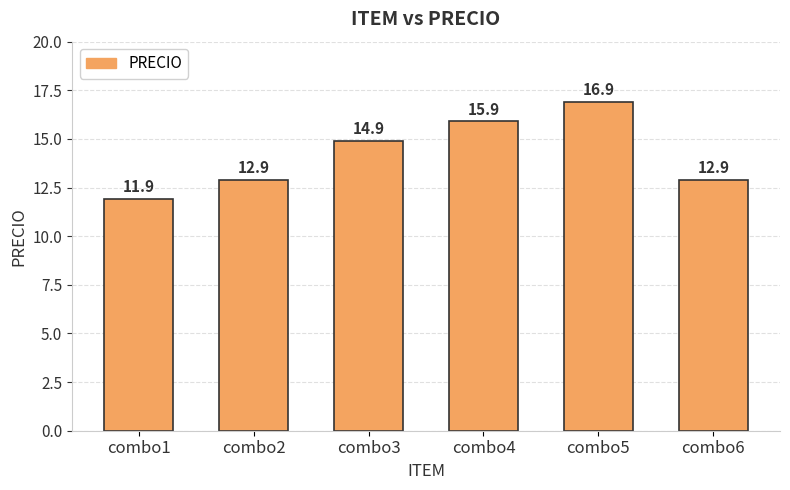

The chart shows a value of 7.5 at combo4. True or false?

False